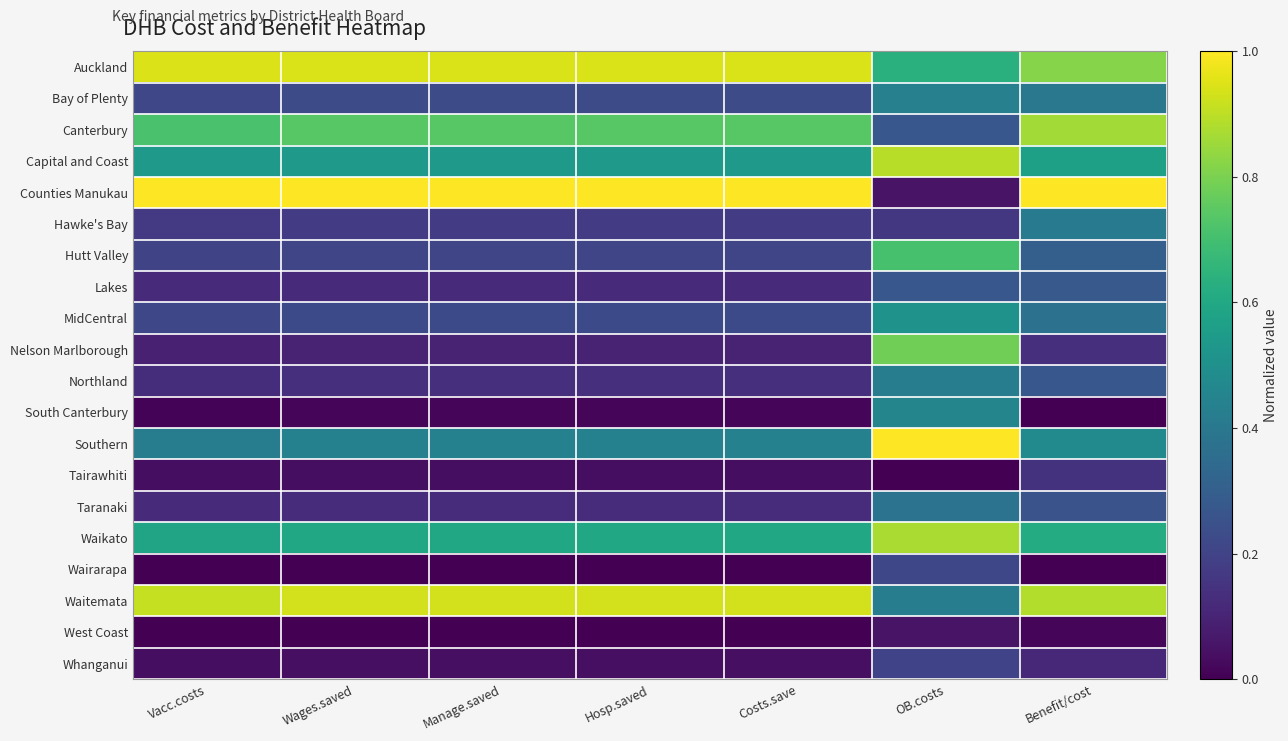

At which category does the chart reach its minimum across all series?

OB.costs